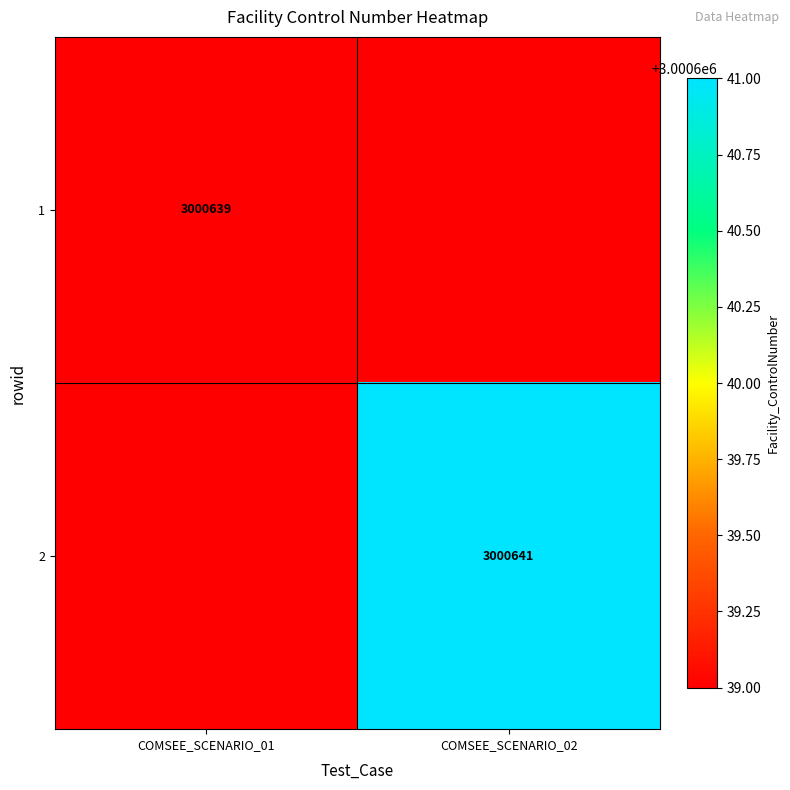

Between COMSEE_SCENARIO_02 and COMSEE_SCENARIO_01, which is larger?

COMSEE_SCENARIO_01